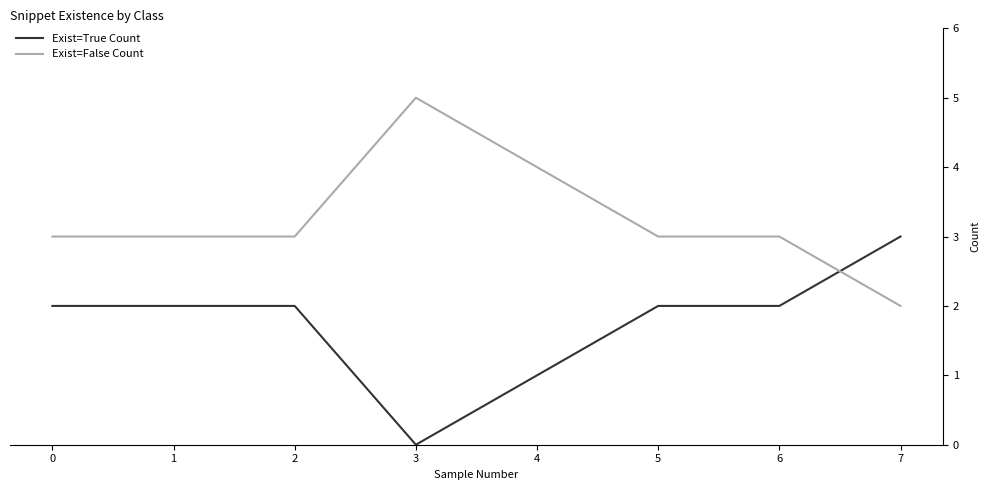

Does the chart have visible grid lines?

No